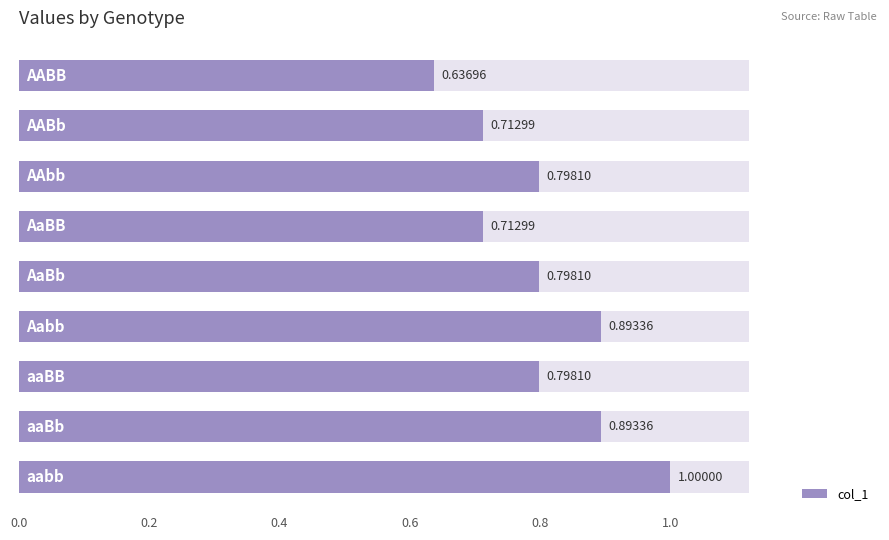

What is the greatest value displayed?

1.0